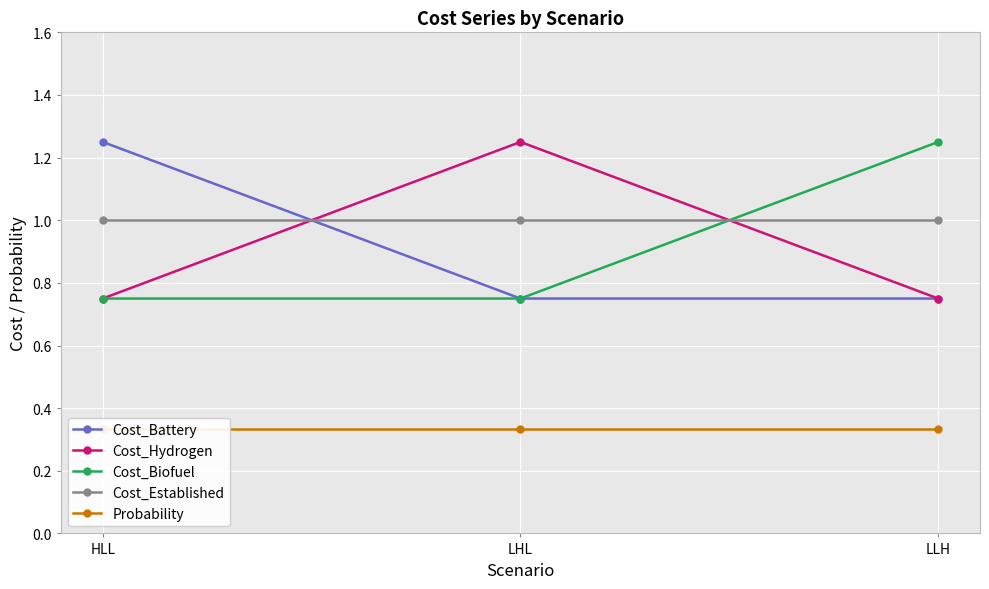

What position from the right is HLL?

3